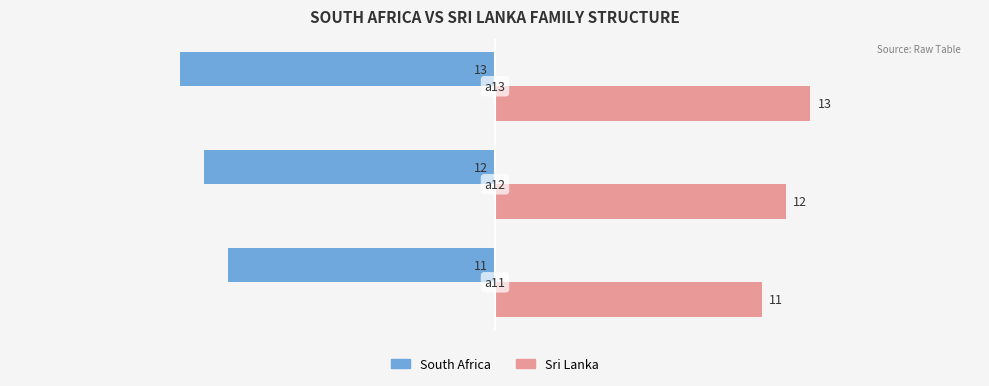

What are all the series names shown in the legend?

South Africa, Sri Lanka